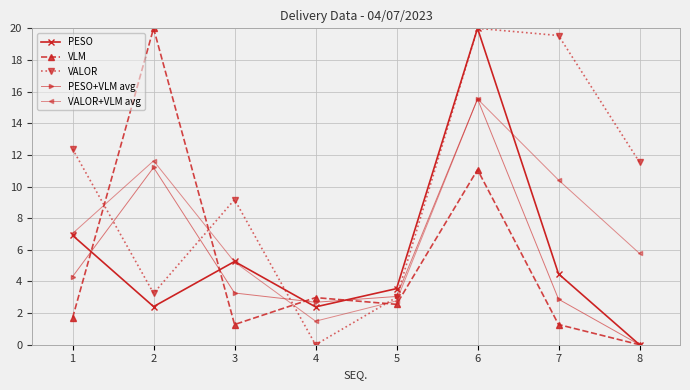

Which series ends up on top after the final intersection of VALOR+VLM avg and PESO?

VALOR+VLM avg